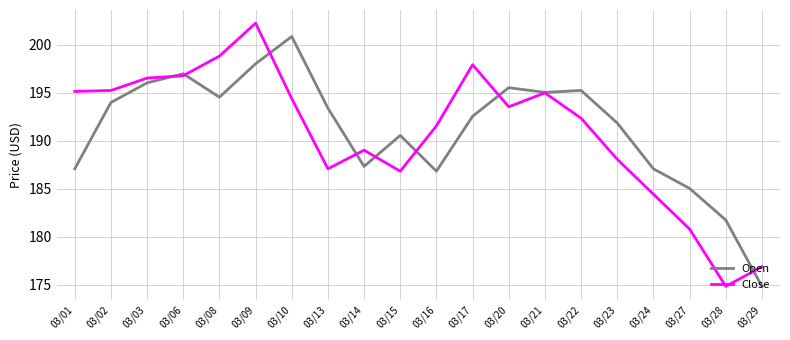

Read the Open value at 03/08.

194.5